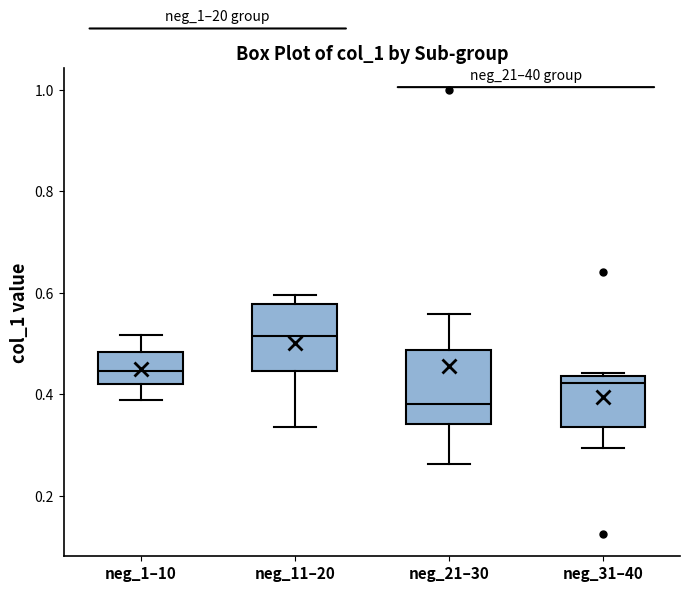

Reading left to right, read every box against the y-axis: the position of its median line, the range the box covers, and the ends of its whiskers. The values are not printed on the chart, so give them approximately, as read against the axis.

neg_1–10: median 0.44, box 0.42 to 0.48, whiskers 0.38 to 0.52
neg_11–20: median 0.52, box 0.44 to 0.58, whiskers 0.34 to 0.60
neg_21–30: median 0.38, box 0.34 to 0.48, whiskers 0.26 to 0.56
neg_31–40: median 0.42, box 0.34 to 0.44, whiskers 0.30 to 0.44 (just above the box's upper edge)